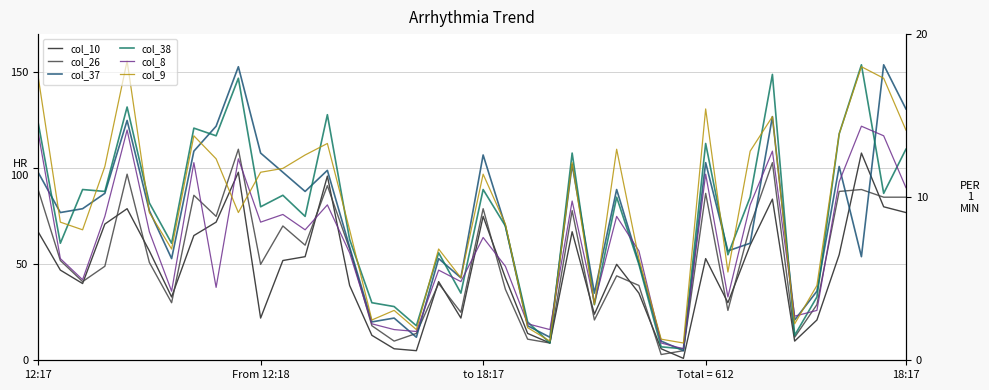

Which series has the largest total across all categories?

col_9